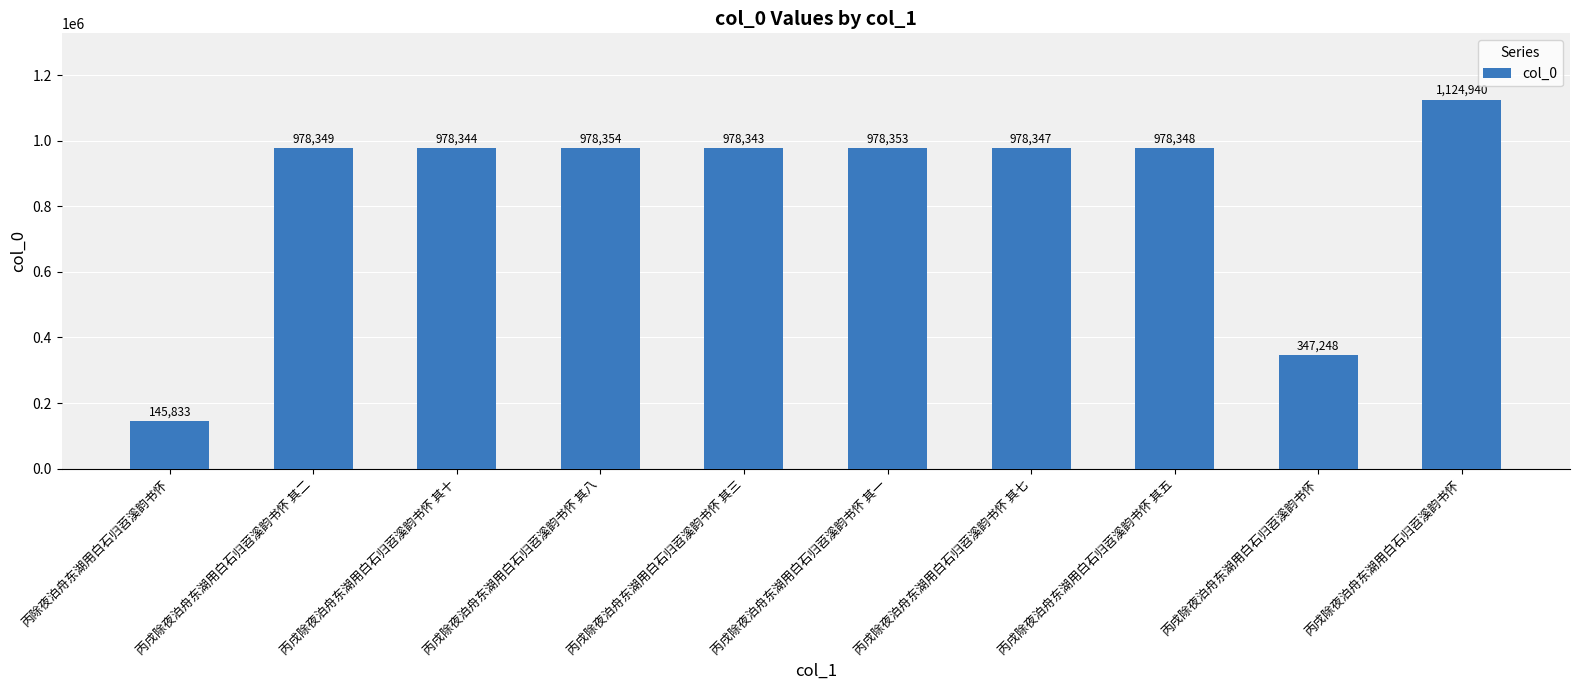

How many categories are shown in the chart?

10